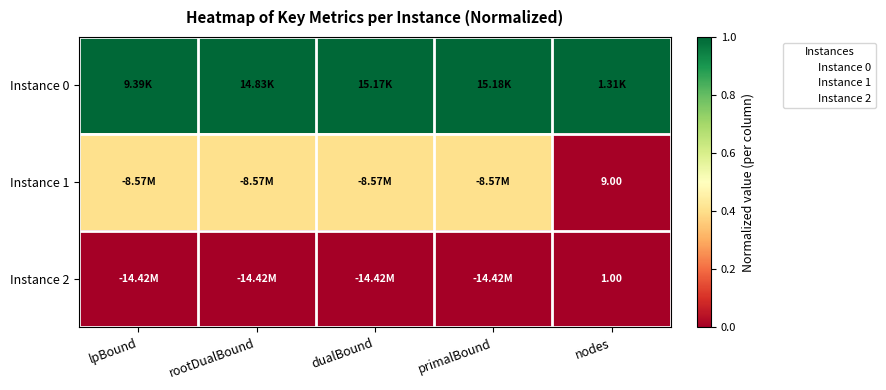

Which category has the lowest value in the Instance 2 series?

lpBound